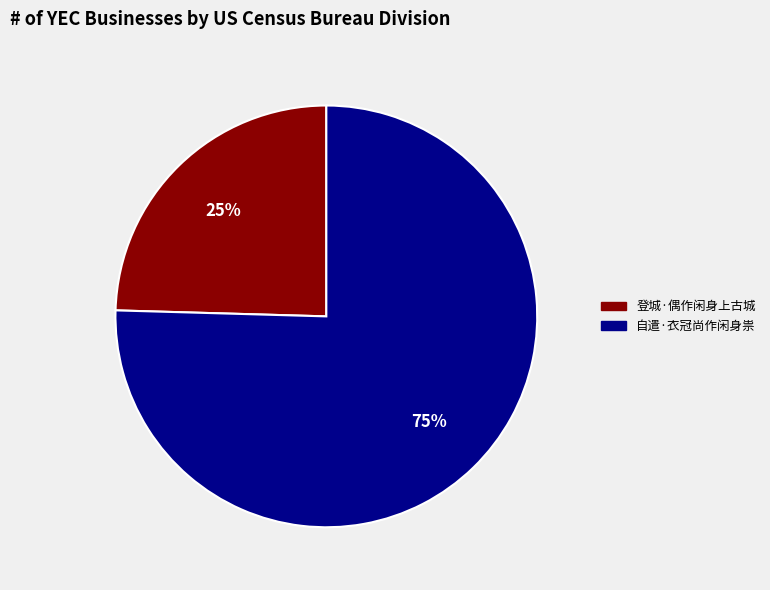

What is the smallest slice in the pie chart?

登城·偶作闲身上古城